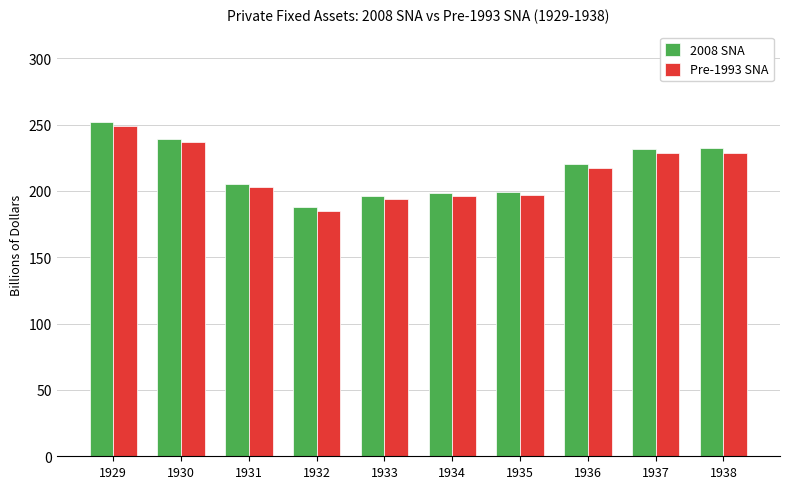

Which series has the widest spread of values?

2008 SNA